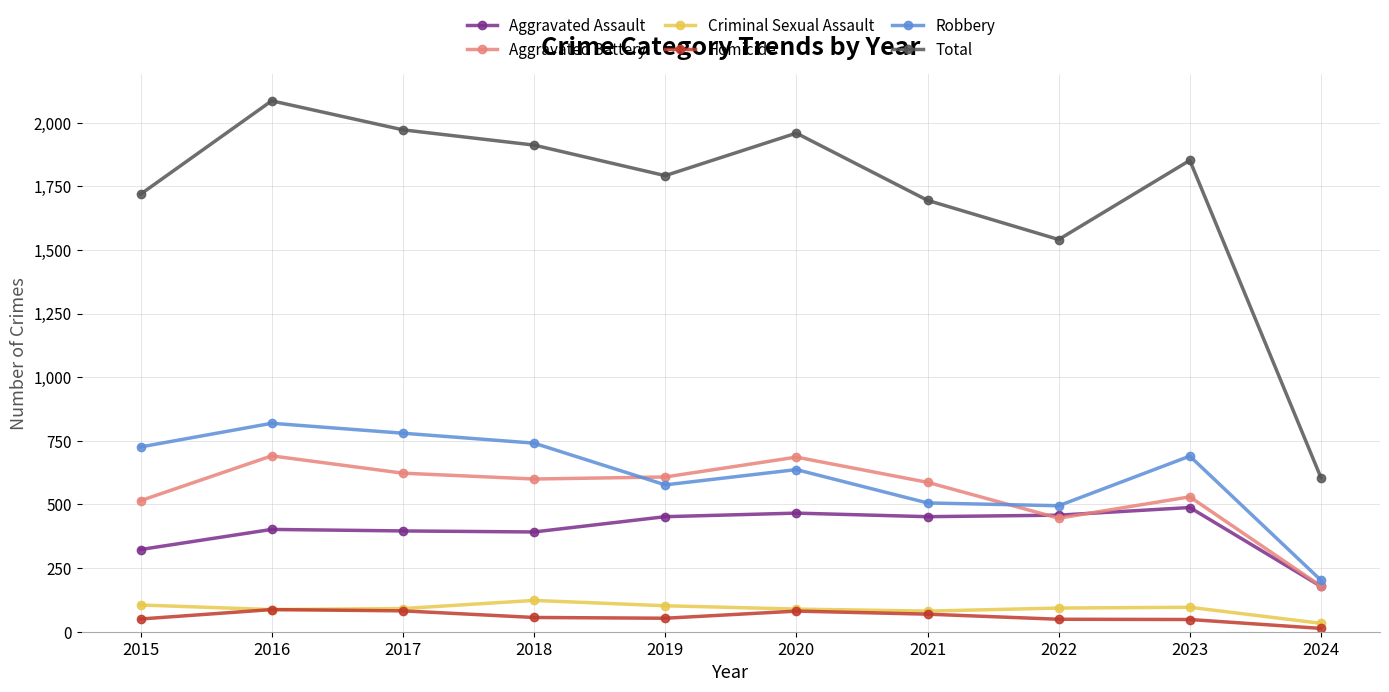

Where is Aggravated Battery nearest to the value 435?

2022